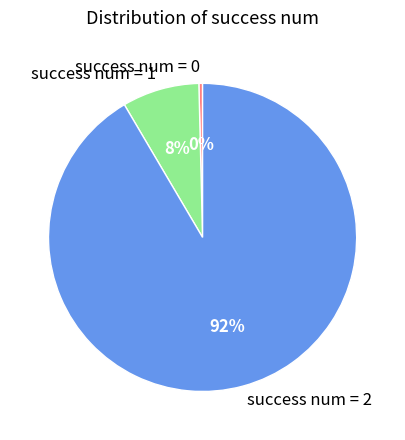

Between success num = 1 and success num = 2, which is larger?

success num = 2